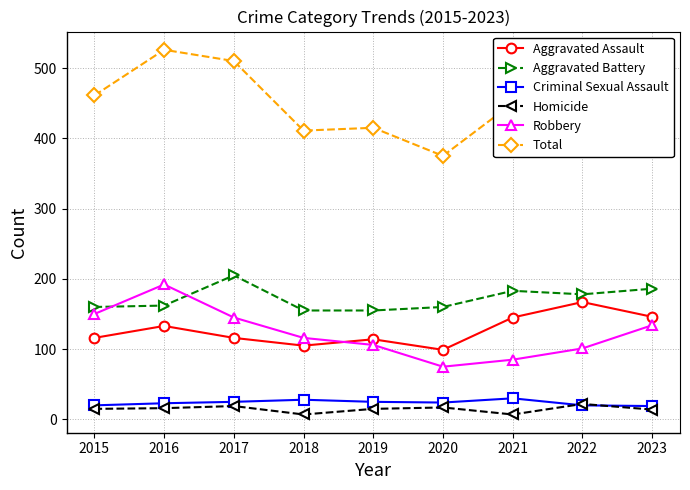

What is the lowest value of the Total series?

375